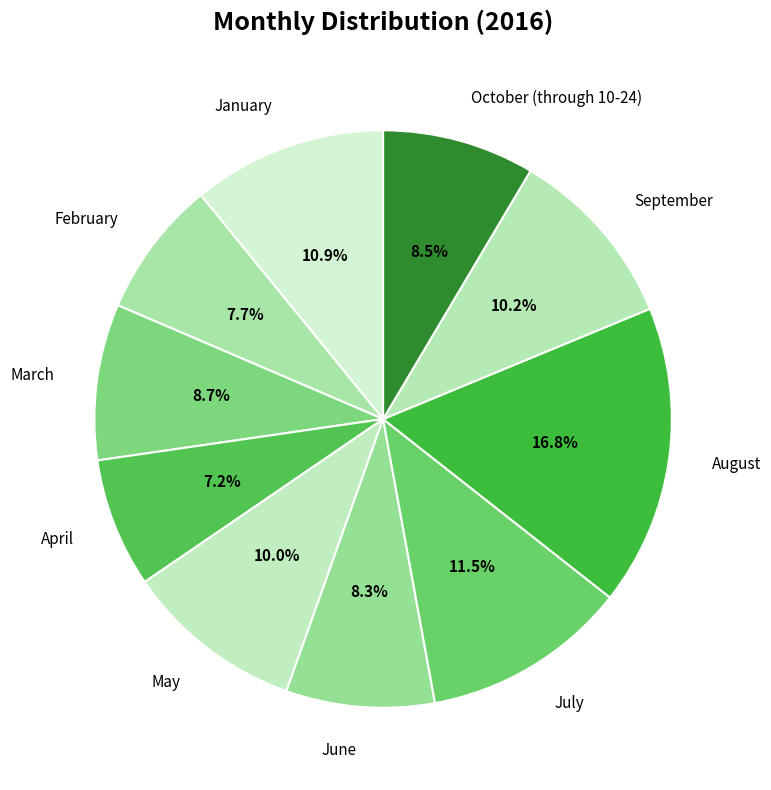

To the nearest percent, what is the difference between the February and January slice percentages?

3%